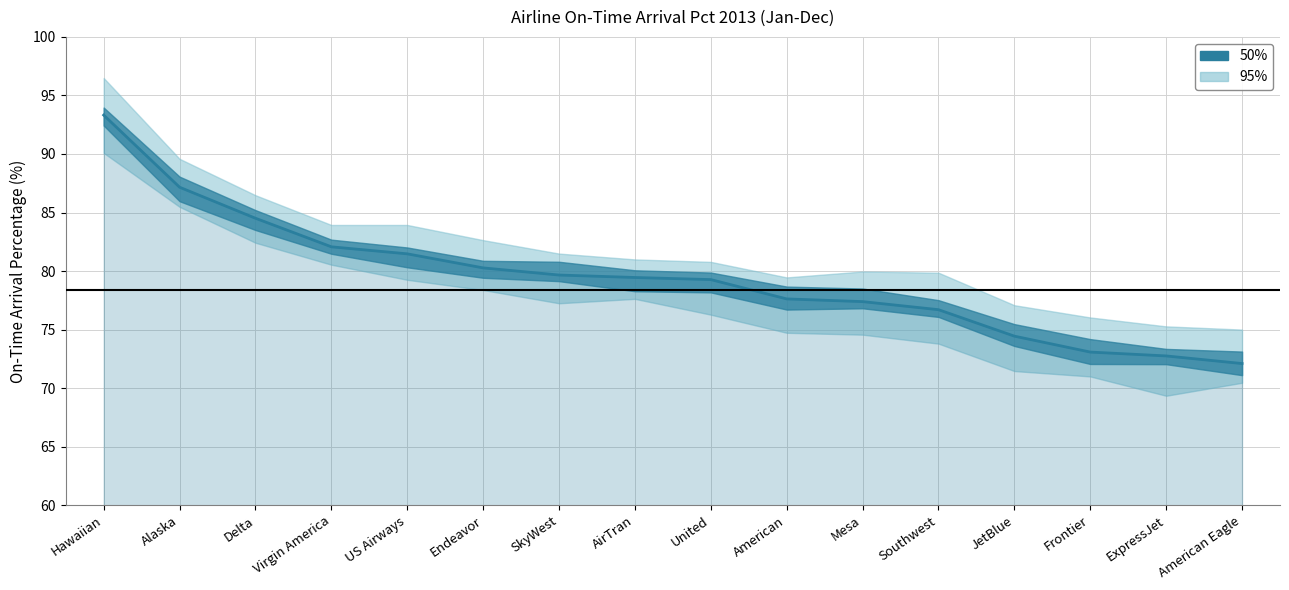

The value at ExpressJet is 72.8. True or false?

True